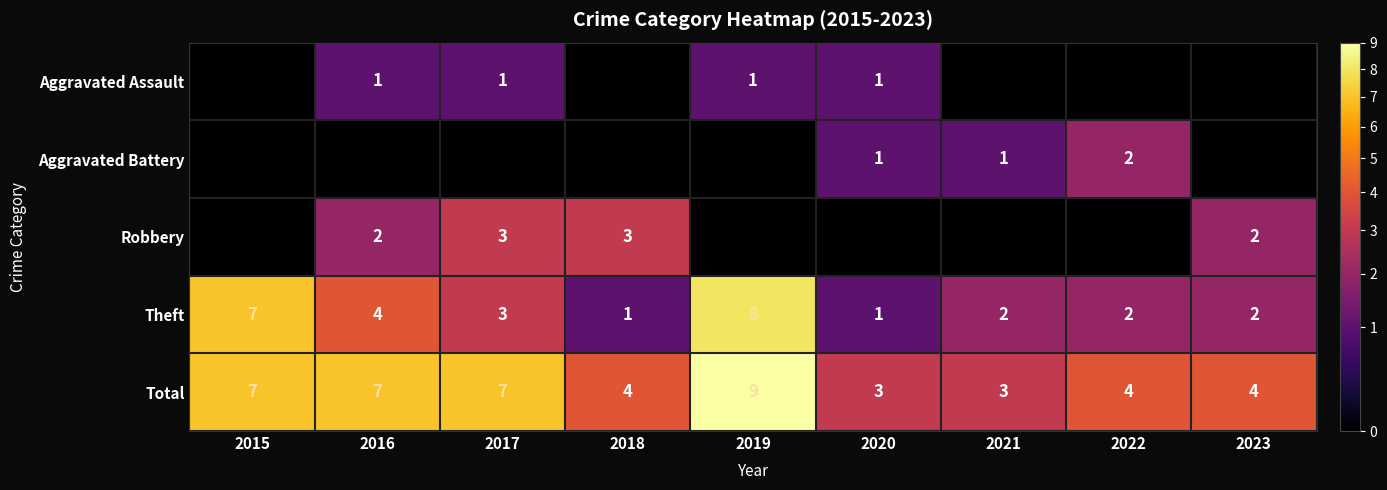

At which label does Theft first exceed 2?

2015